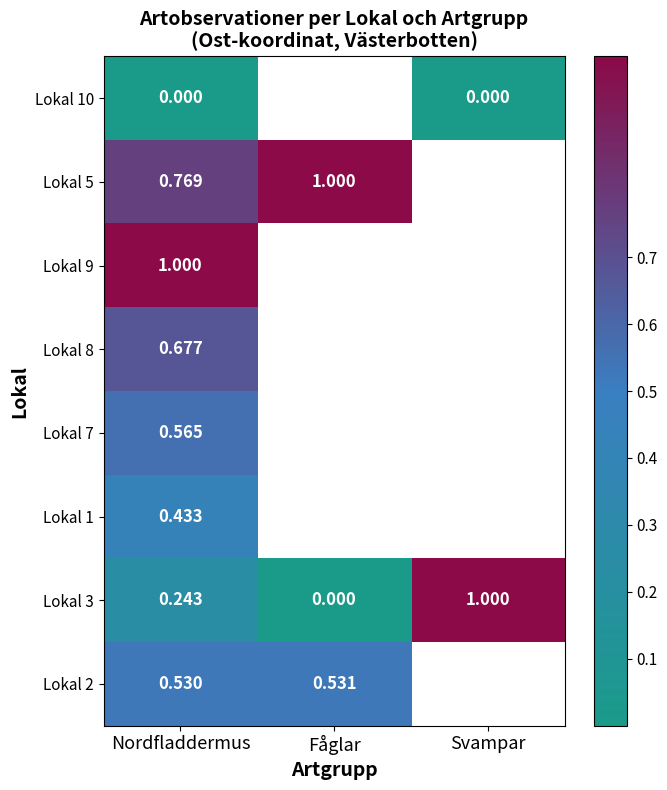

Rank the series by their maximum value, from highest to lowest.

Lokal 9, Lokal 5, Lokal 3, Lokal 8, Lokal 7, Lokal 2, Lokal 1, Lokal 10